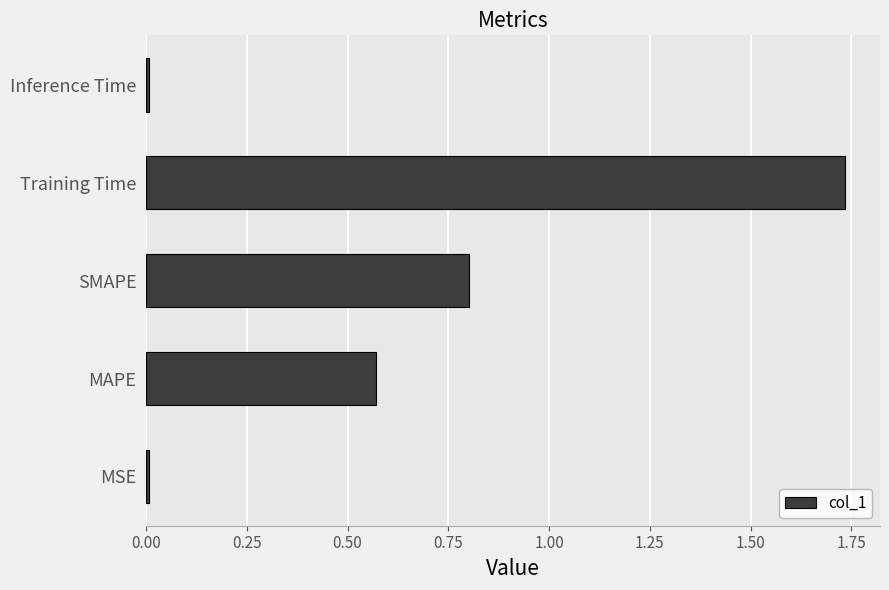

Between SMAPE and MSE, which is larger?

SMAPE